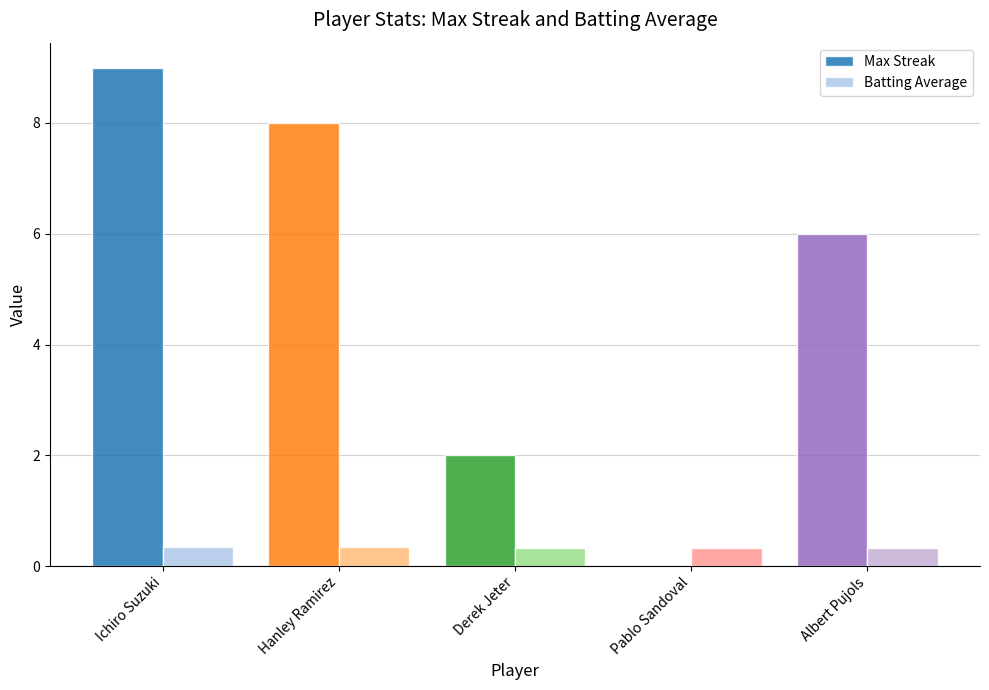

Is it true that Max Streak equals 9.0 at Ichiro Suzuki?

True